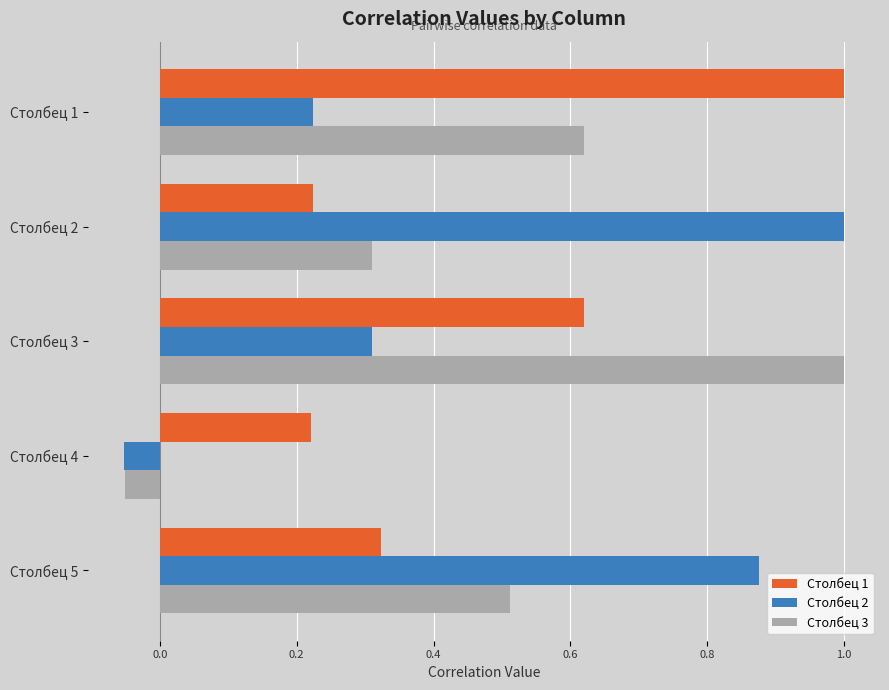

At which category is the sum across all series the highest?

Столбец 3